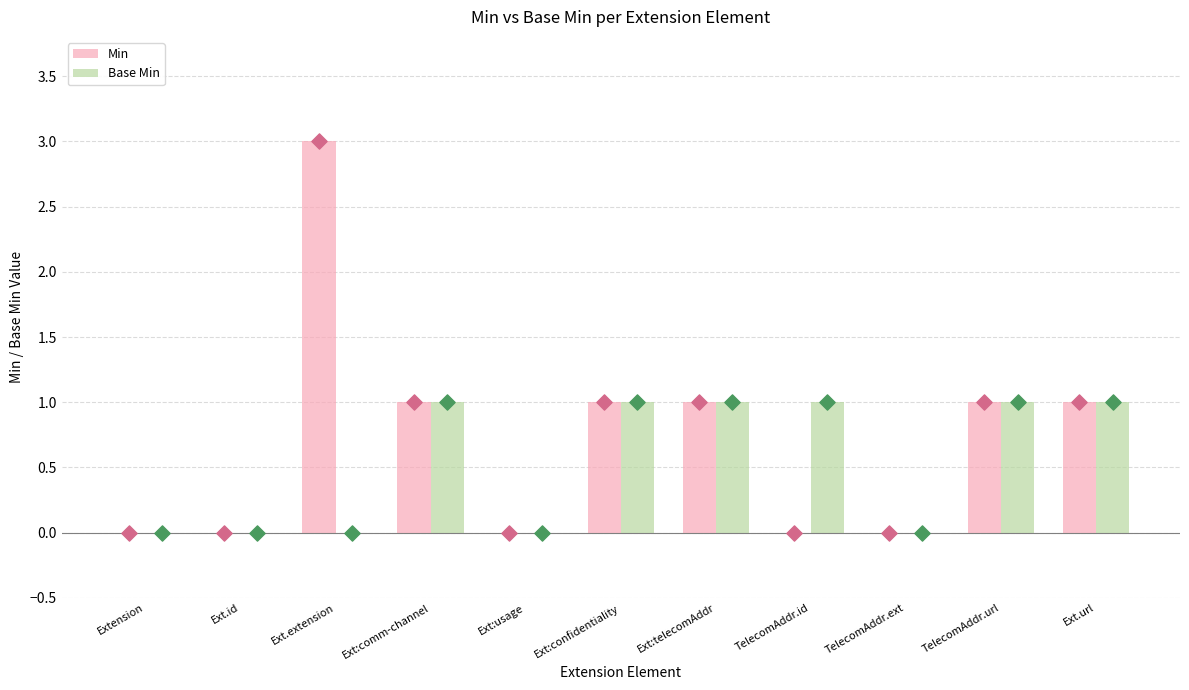

Which series has the largest Y range (max minus min)?

Min